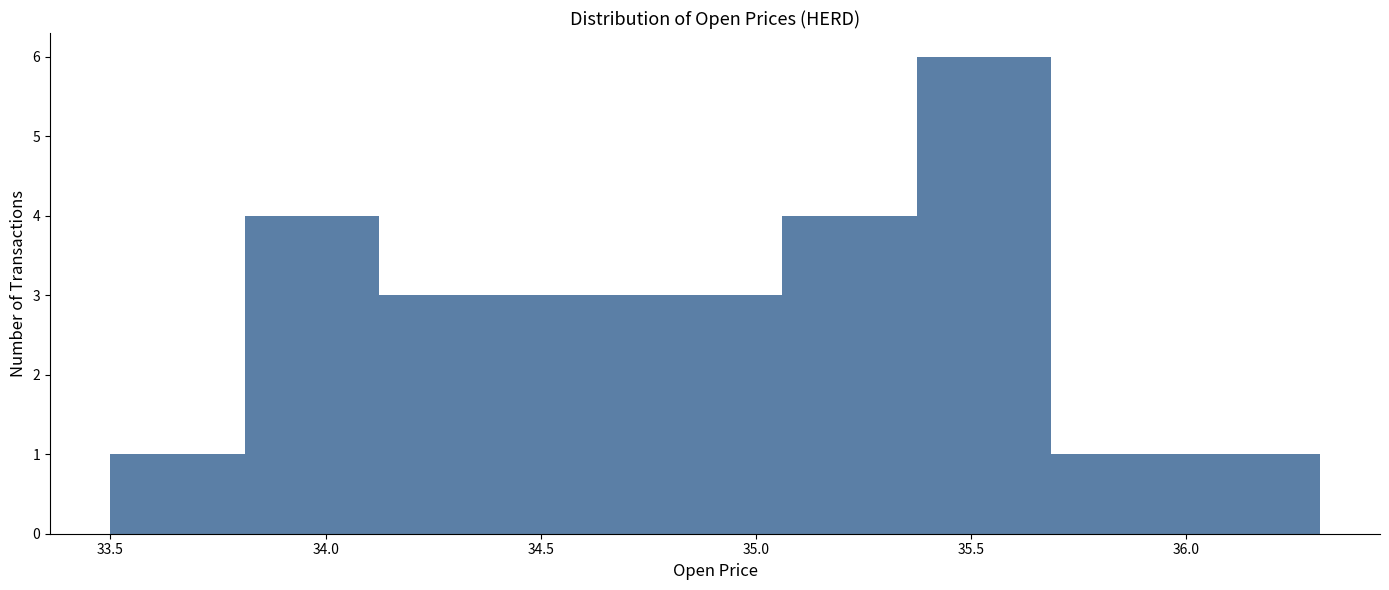

Which range on the x-axis has the tallest bar?

35.35 to 35.70